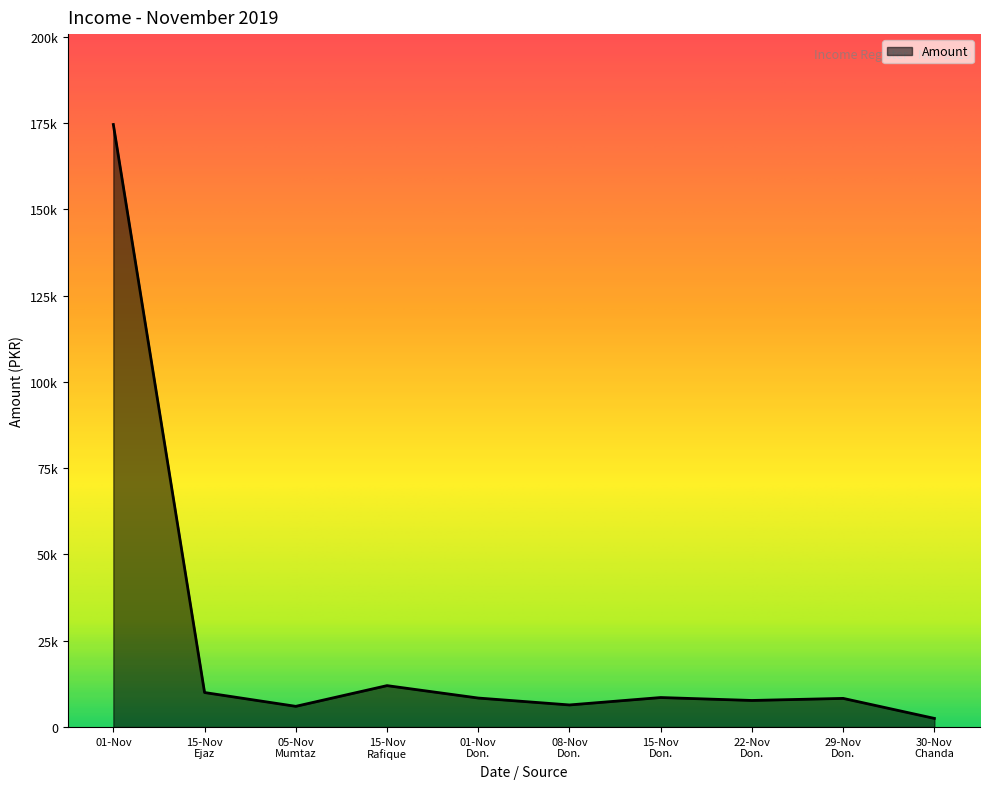

At which category does the data reach its first local valley?

05-Nov
Mumtaz